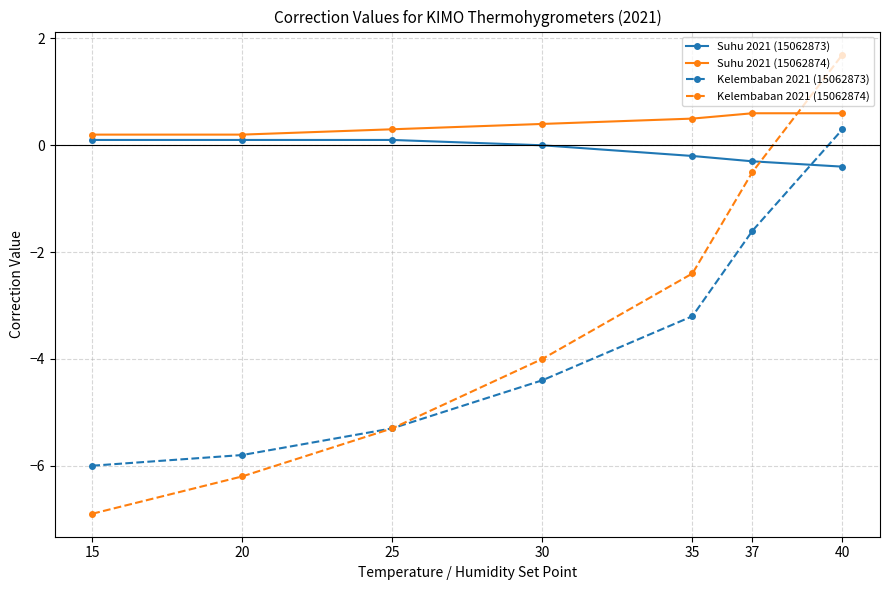

Which series has the largest total across all categories?

Suhu 2021 (15062874)